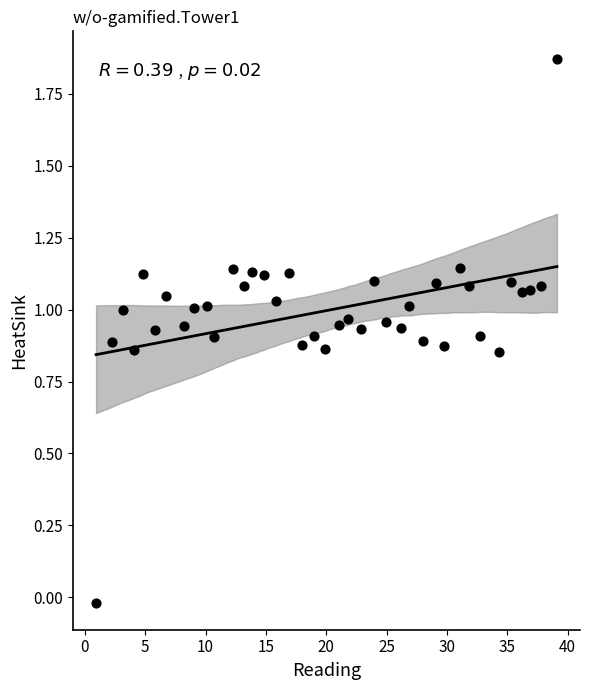

What is the range of X values (max minus min)?

38.2